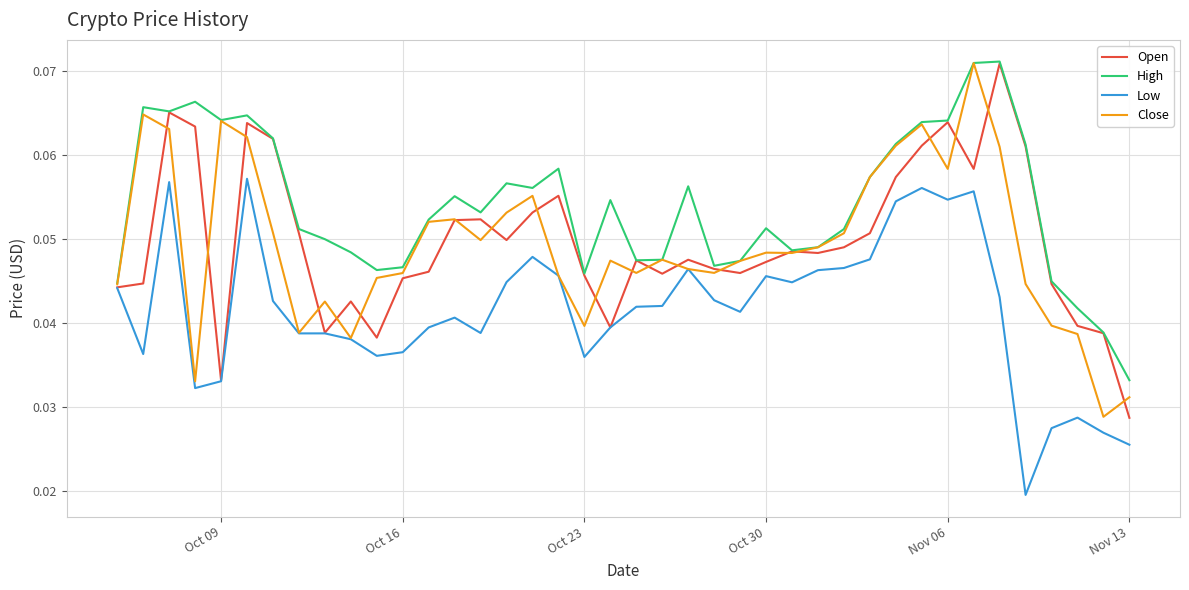

What are all the series names shown in the legend?

Open, High, Low, Close